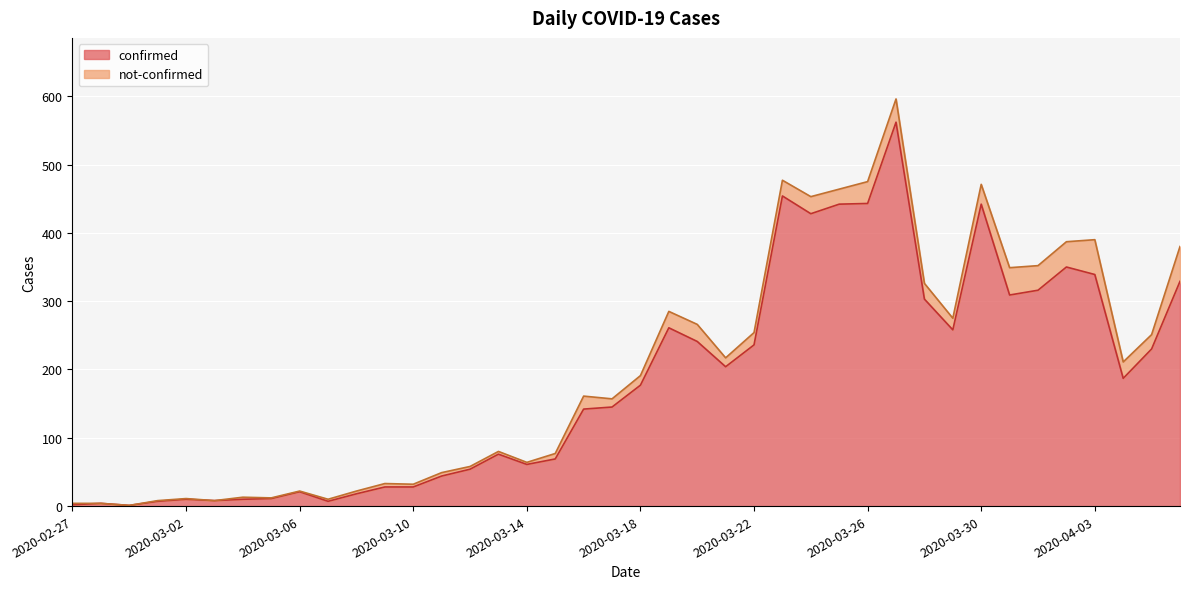

True or false: the data shows 289 at 2020-04-04.

False